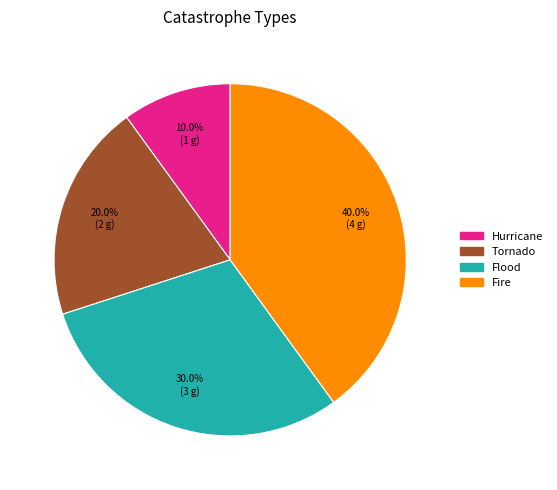

Which has a higher value, Tornado or Flood?

Flood